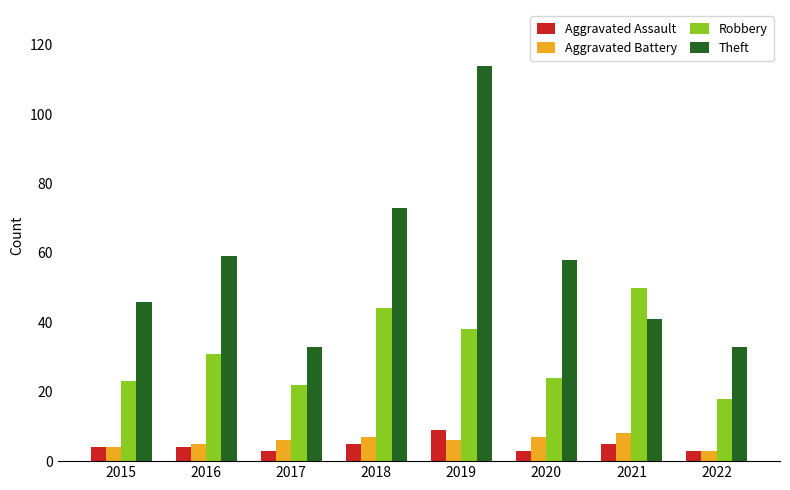

What is the approximate value of Aggravated Assault at 2022?

3